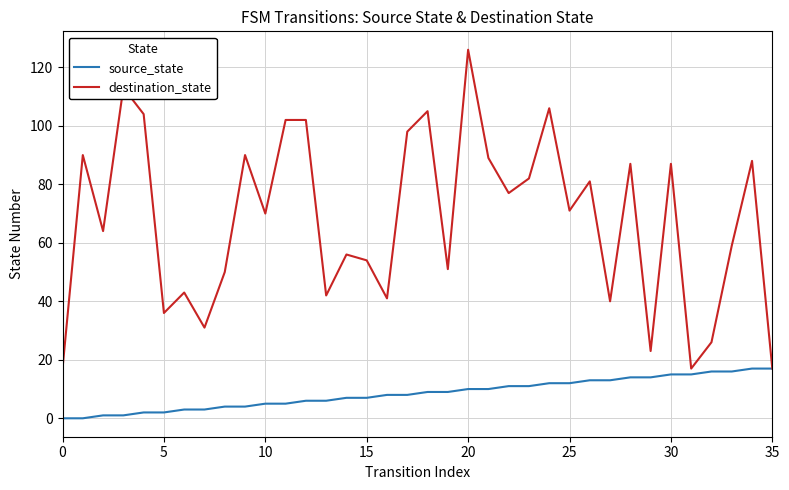

What is the greatest value displayed?

126